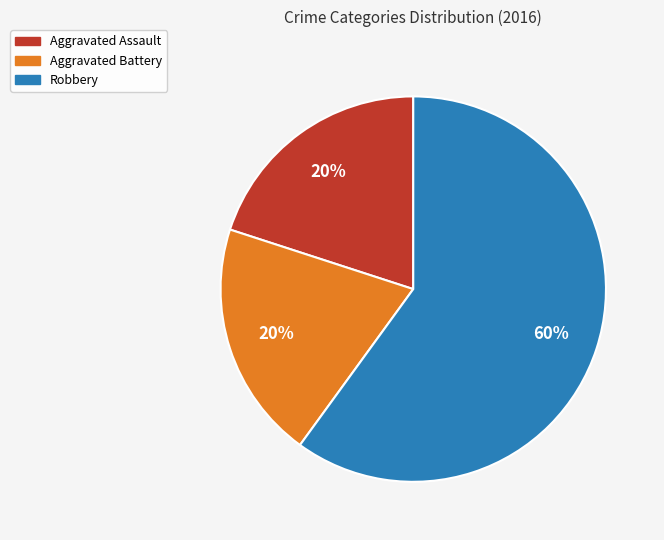

Count the number of slices in the pie.

3